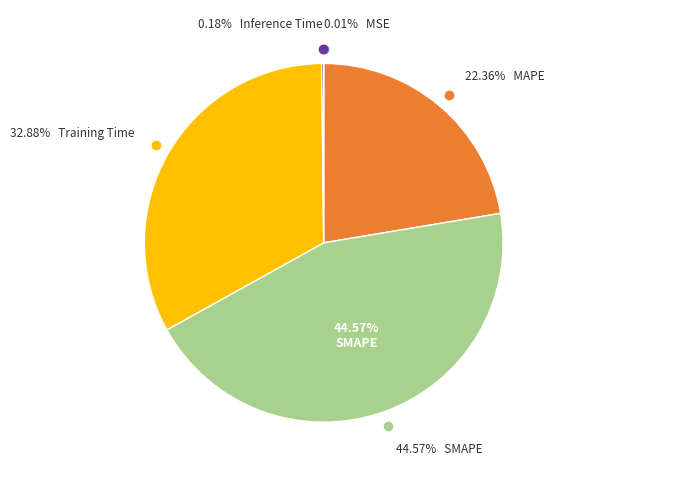

Which category has the biggest portion of the pie?

SMAPE